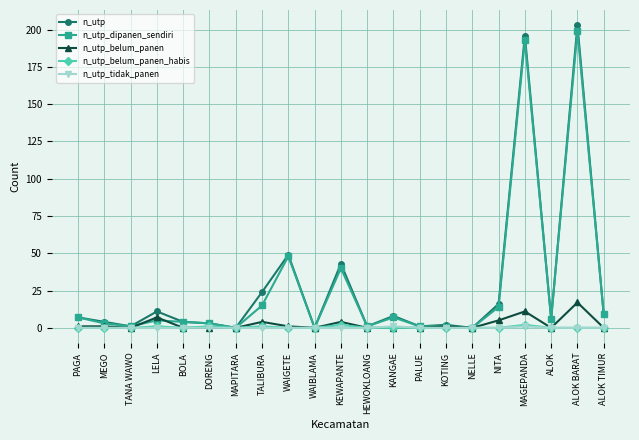

What is the label of the 17th point from the right?

BOLA